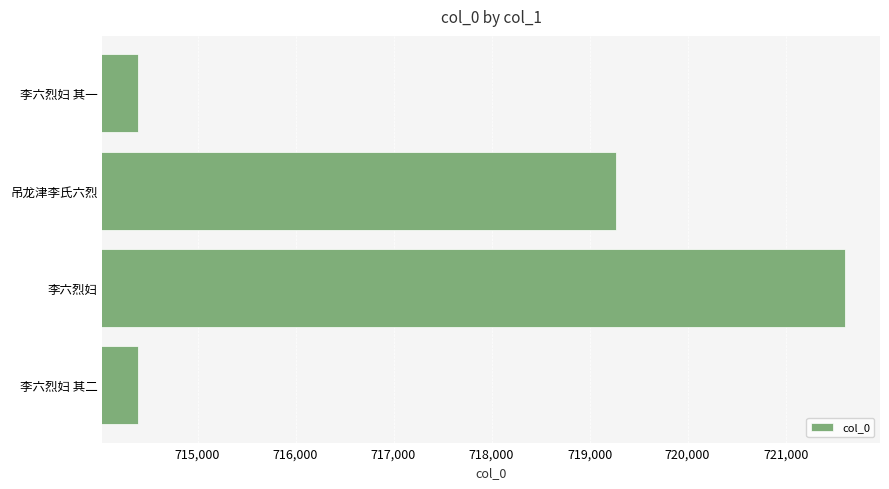

The chart shows a value of 399740 at 李六烈妇 其二. True or false?

False